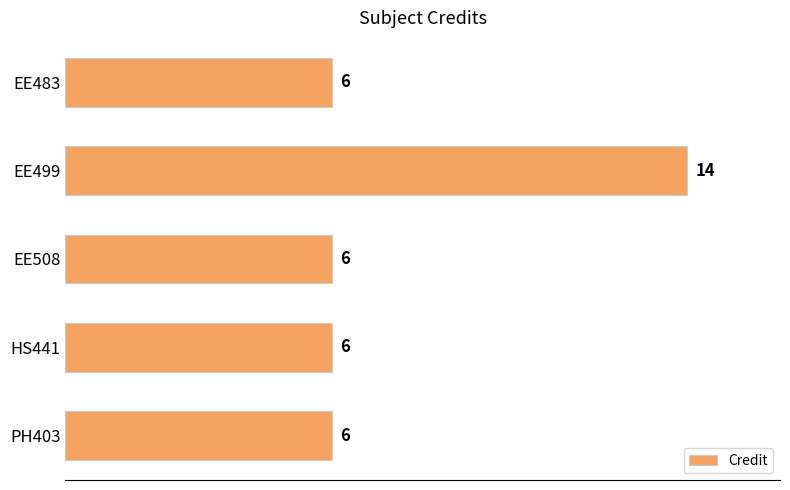

The chart shows a value of 6 at EE508. True or false?

True